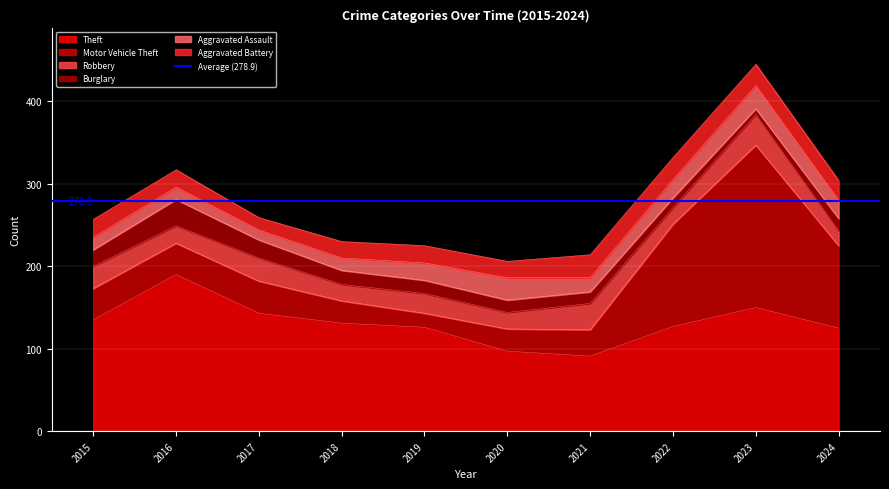

What is the sum of the Robbery values at 2023 and 2018?

57